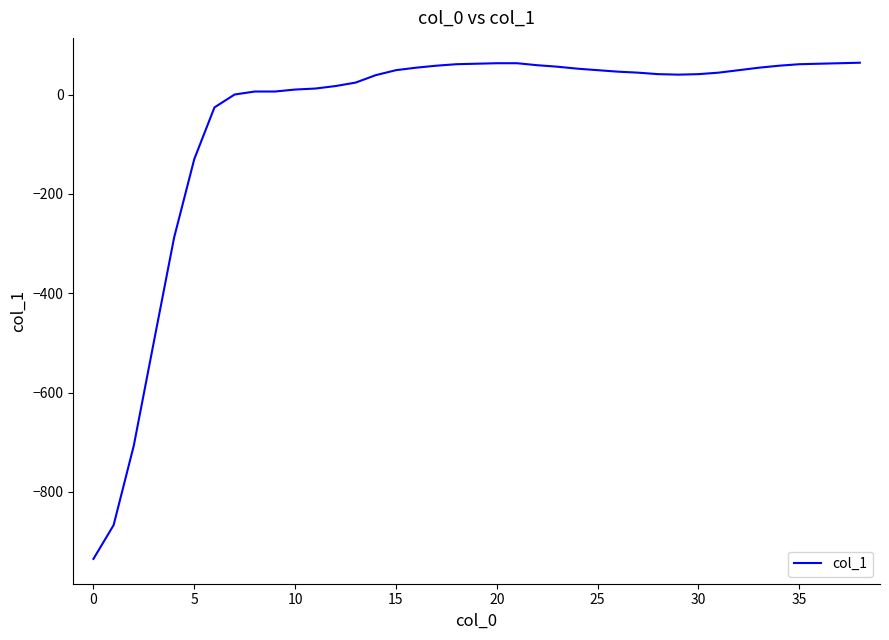

What is the smallest value displayed?

-935